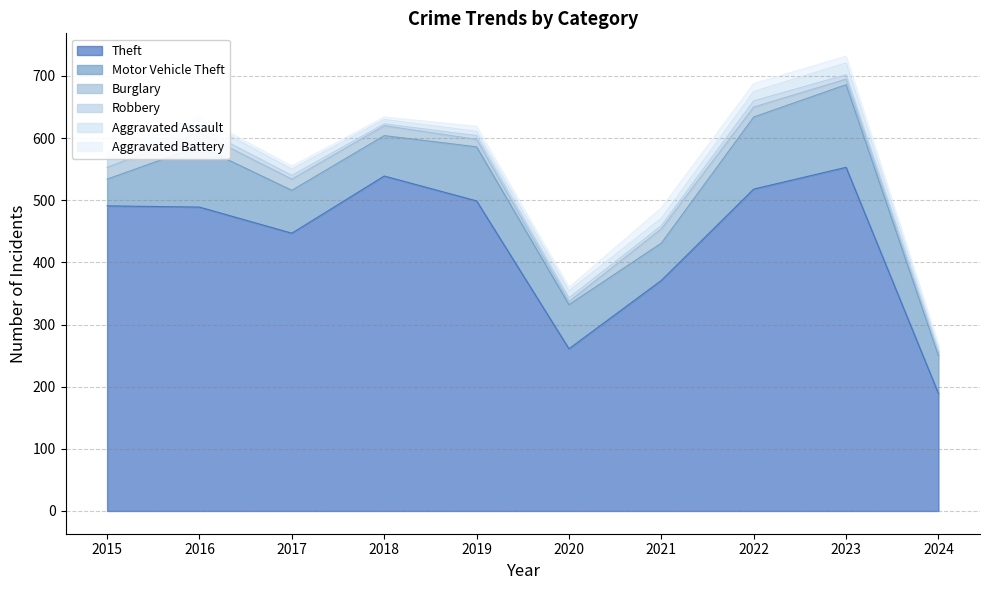

List the labels in order of Robbery value, smallest first.

2018, 2024, 2021, 2017, 2019, 2020, 2023, 2016, 2022, 2015